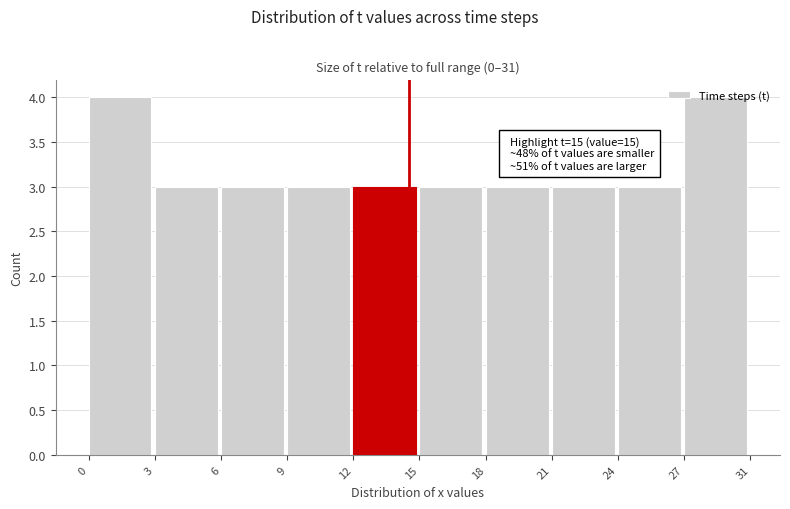

What is the sum of the values at 15 and 6?

6